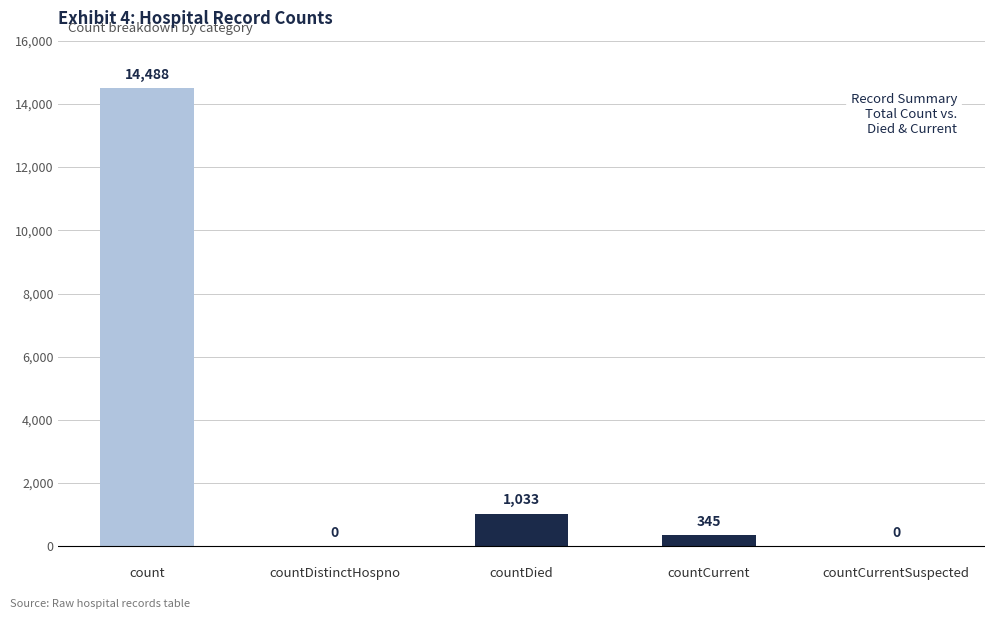

What is the sum of all values?

15866